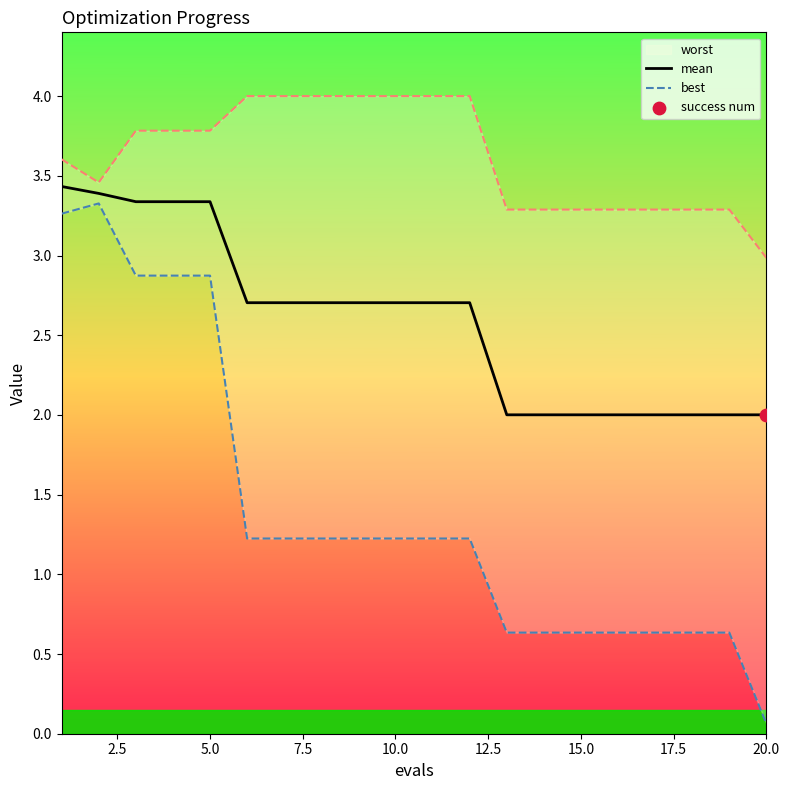

Which series contains the lowest Y value?

best